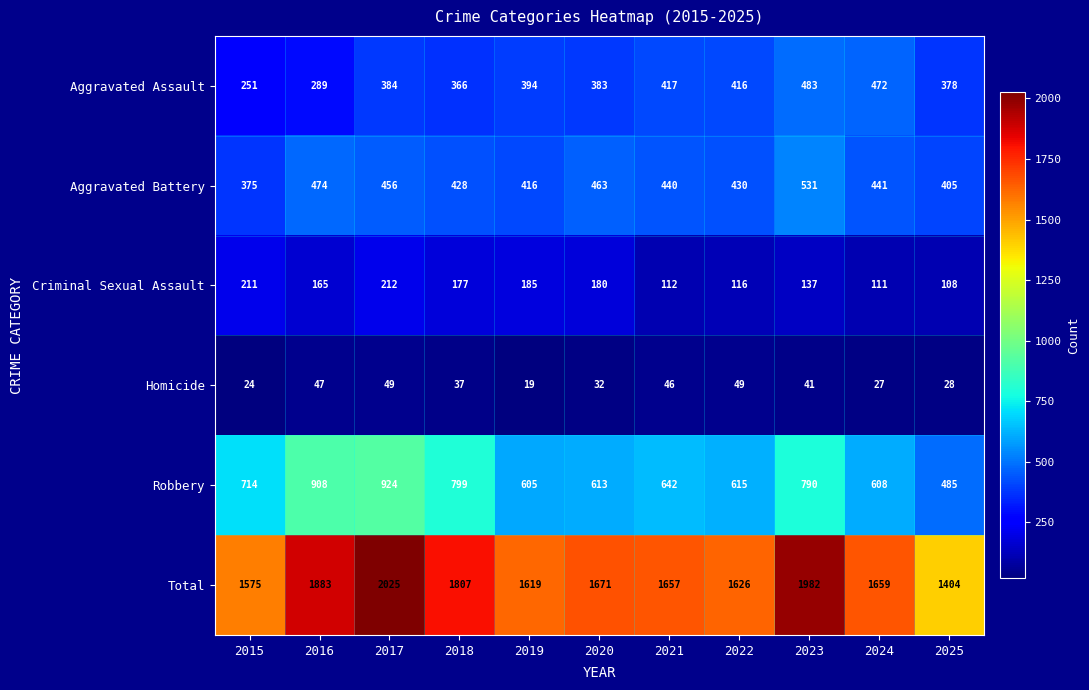

List the series in order of their peak value, highest first.

Total, Robbery, Aggravated Battery, Aggravated Assault, Criminal Sexual Assault, Homicide